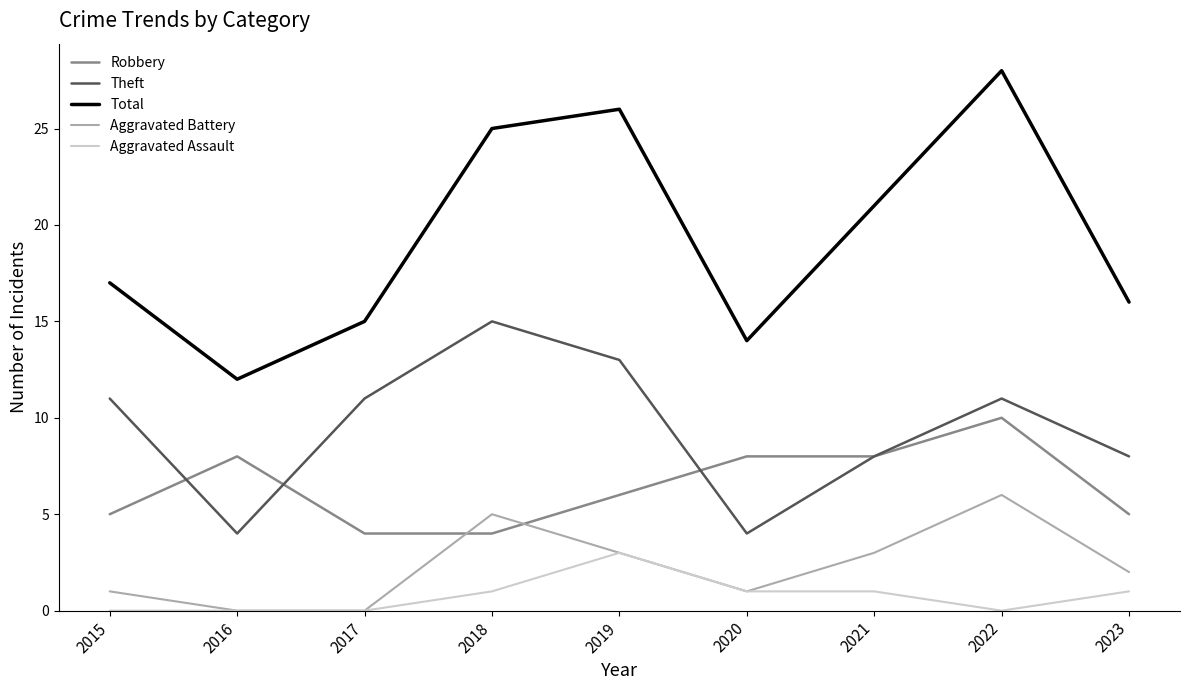

The Aggravated Assault series shows 1 at 2017. True or false?

False